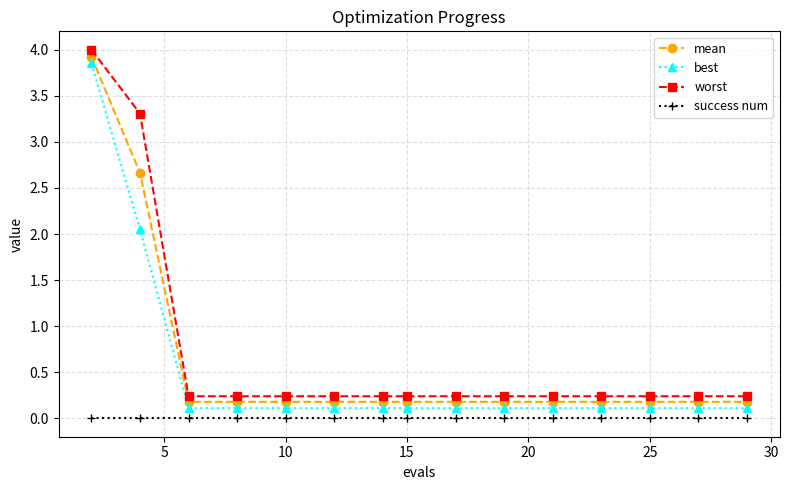

What is the value of the best point at the 12th from the left?

0.1